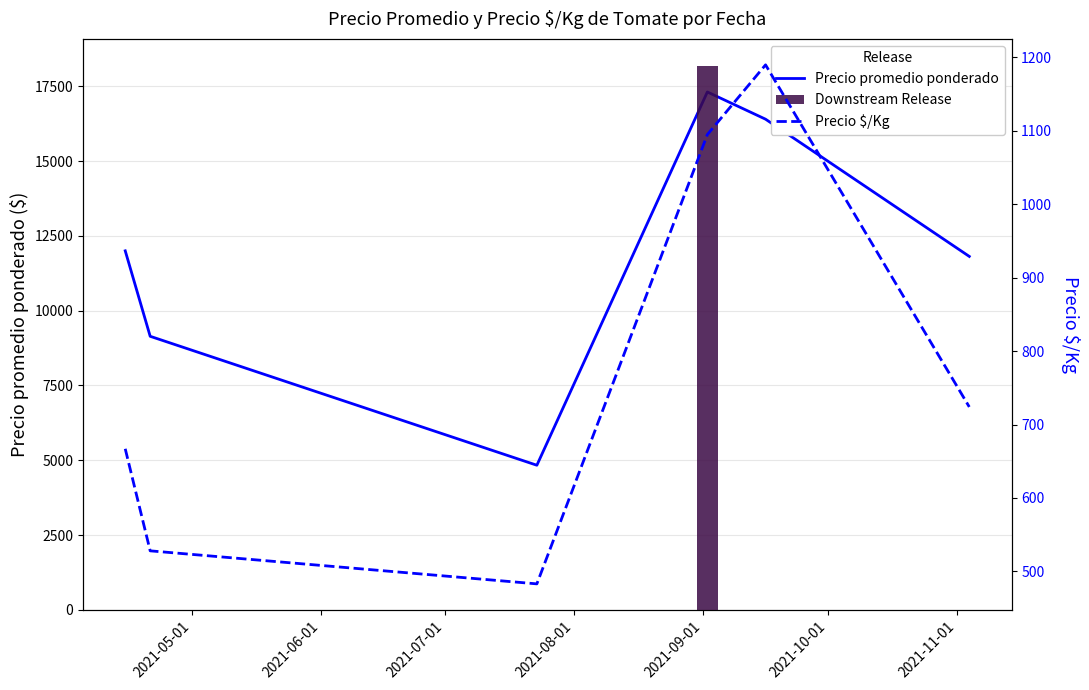

What position from the left is 2021-10-01?

6